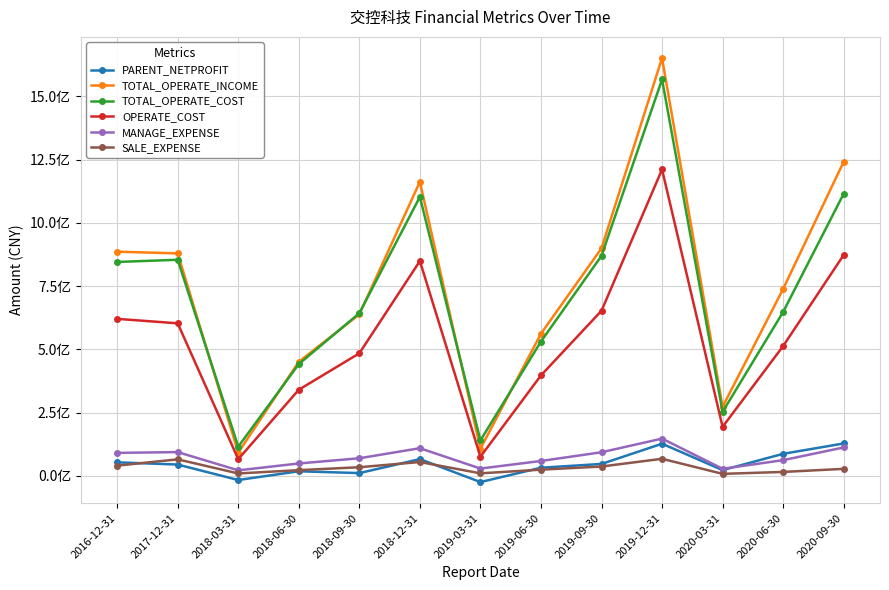

What are all the series names shown in the legend?

PARENT_NETPROFIT, TOTAL_OPERATE_INCOME, TOTAL_OPERATE_COST, OPERATE_COST, MANAGE_EXPENSE, SALE_EXPENSE